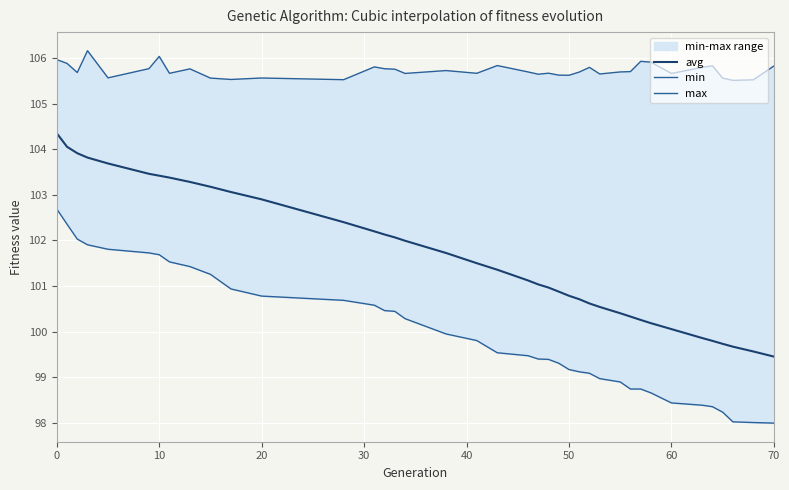

True or false: max and avg intersect in this chart.

False